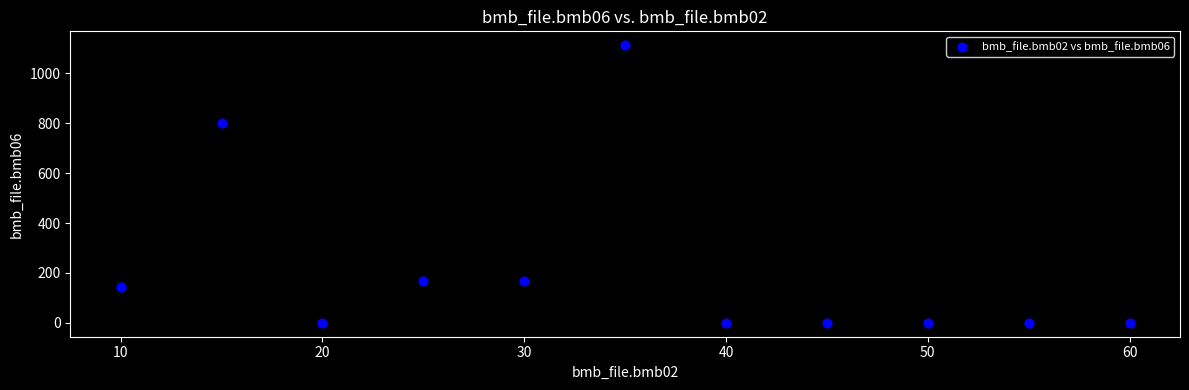

What Y value in the scatter plot is closest to 556?

800